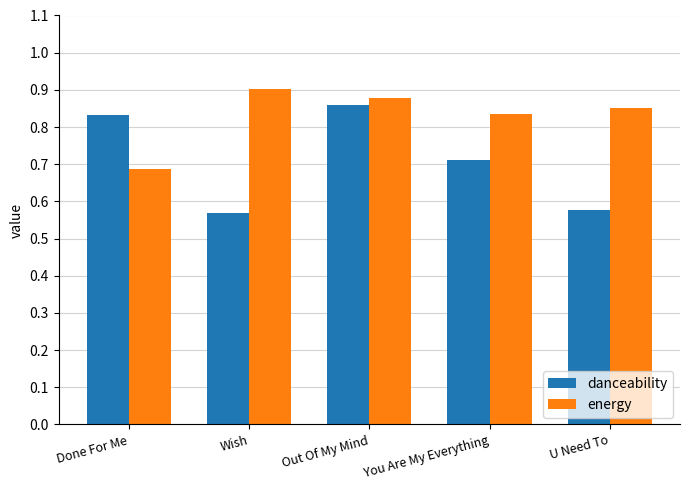

Which series has the widest spread of values?

danceability